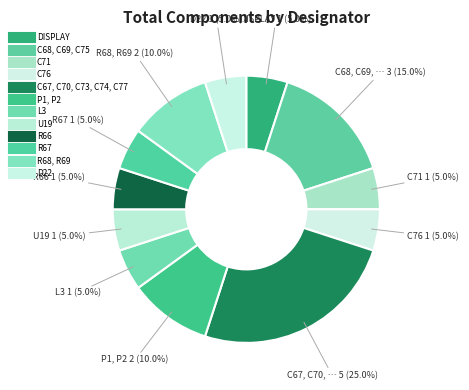

Combined, do L3 and C71 account for over 50%?

No